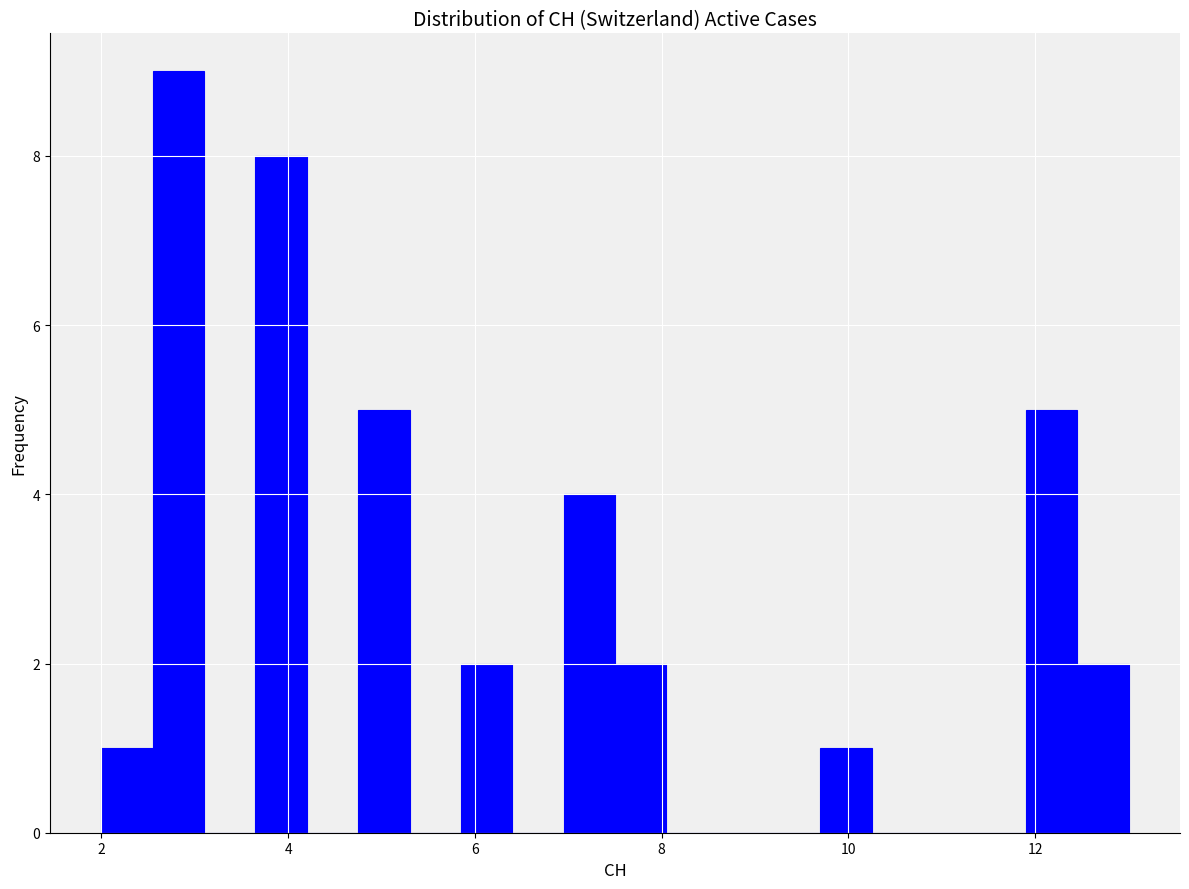

Read against the x-axis, roughly where is the centre of the tallest bar?

2.8